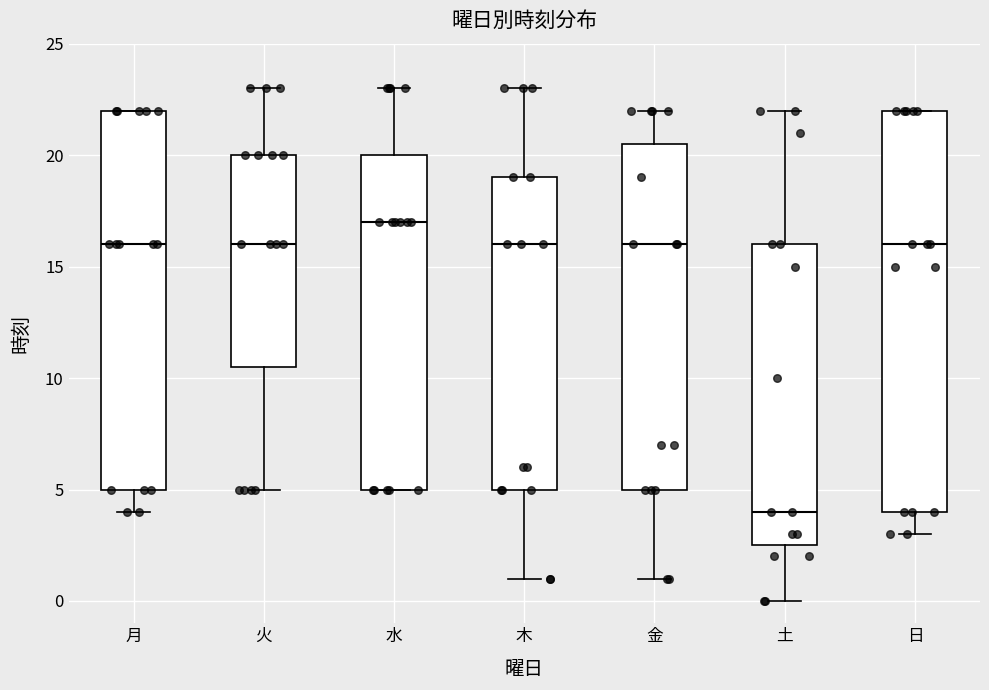

Comparing the boxes themselves (not the whiskers), which one is the tallest?

日